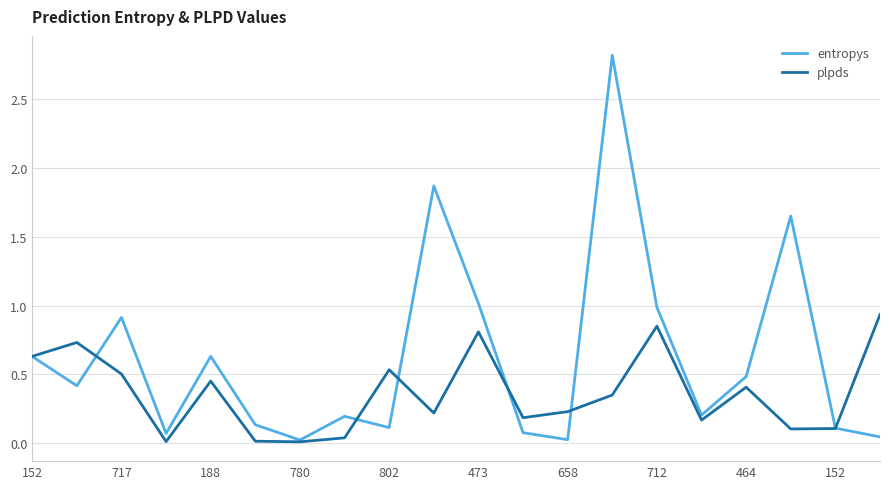

Which series has the largest total across all categories?

entropys